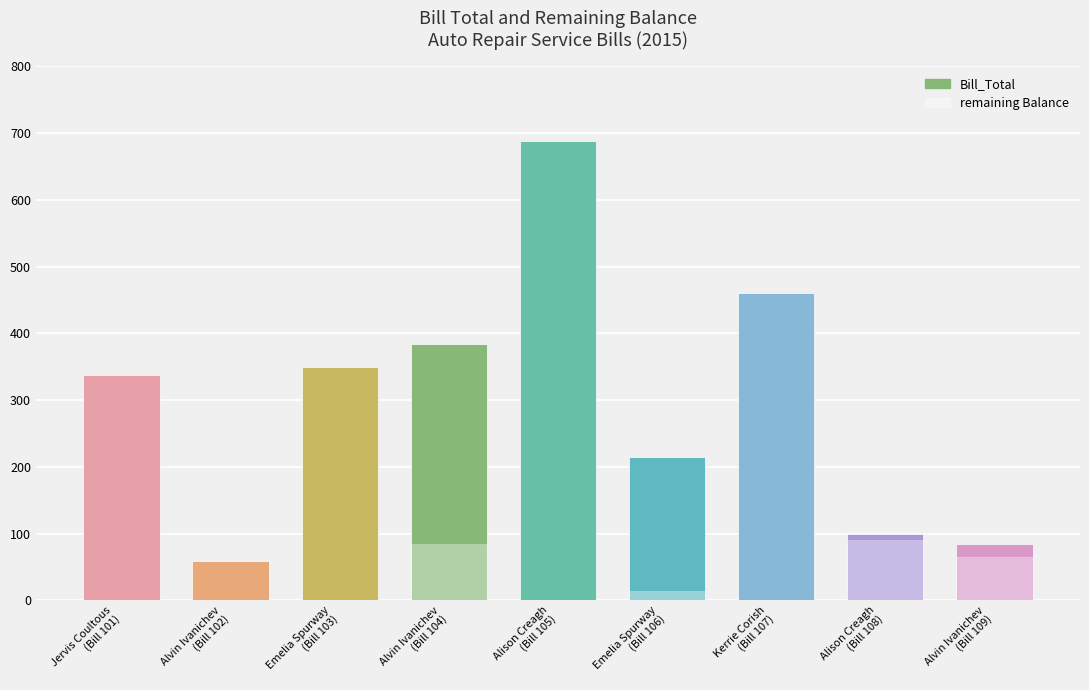

Reading left to right, transcribe all the data shown in this chart.

Bill_Total: 338	59	350	384	688	214	461	100	85
remaining Balance: 0	0	0	84	0	14	0	90	65